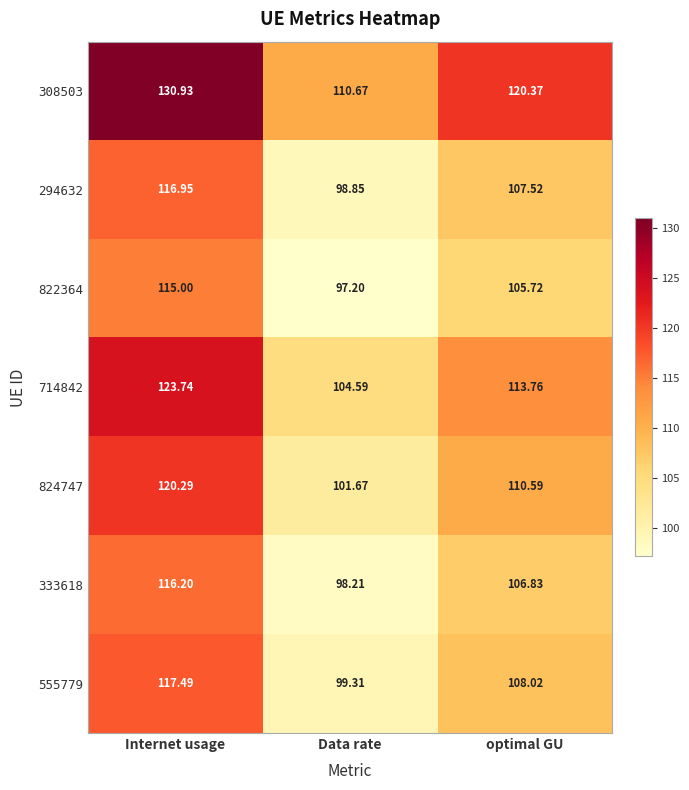

List the labels in order of 294632 value, largest first.

Internet usage, optimal GU, Data rate